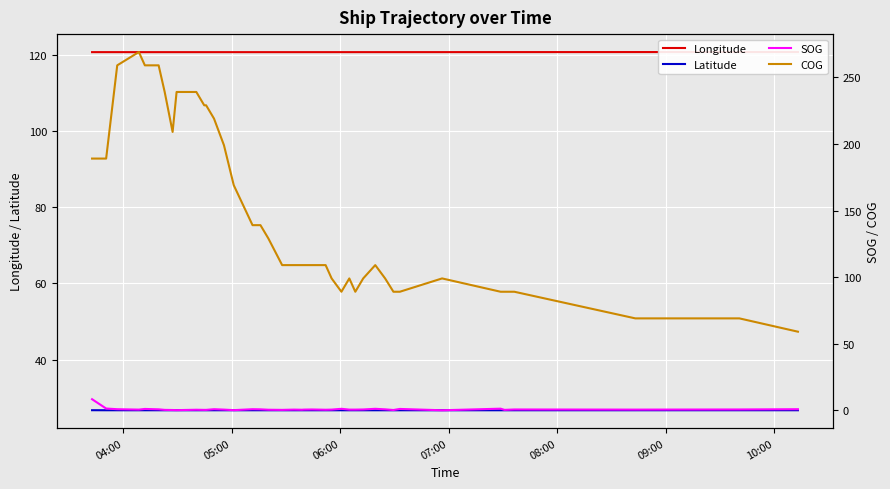

What is the maximum value for Latitude?

26.8